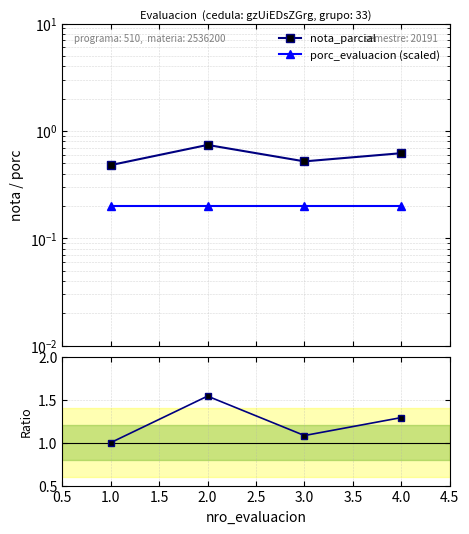

True or false: nota_parcial has a value of 0.3 at 1.0.

False